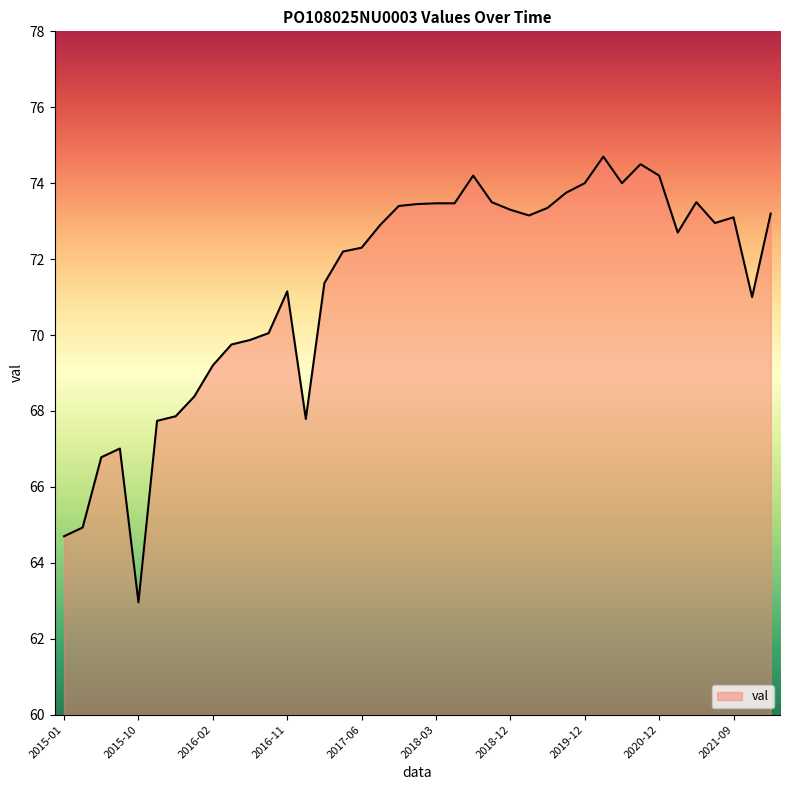

What is the minimum value shown in the chart?

63.0